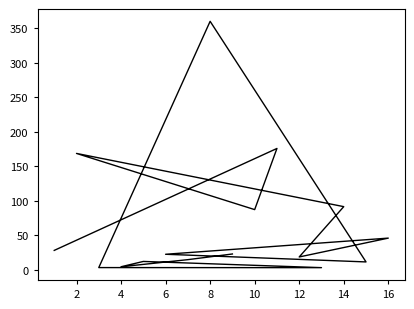

Is it true that the value at 4 is 3.0?

False